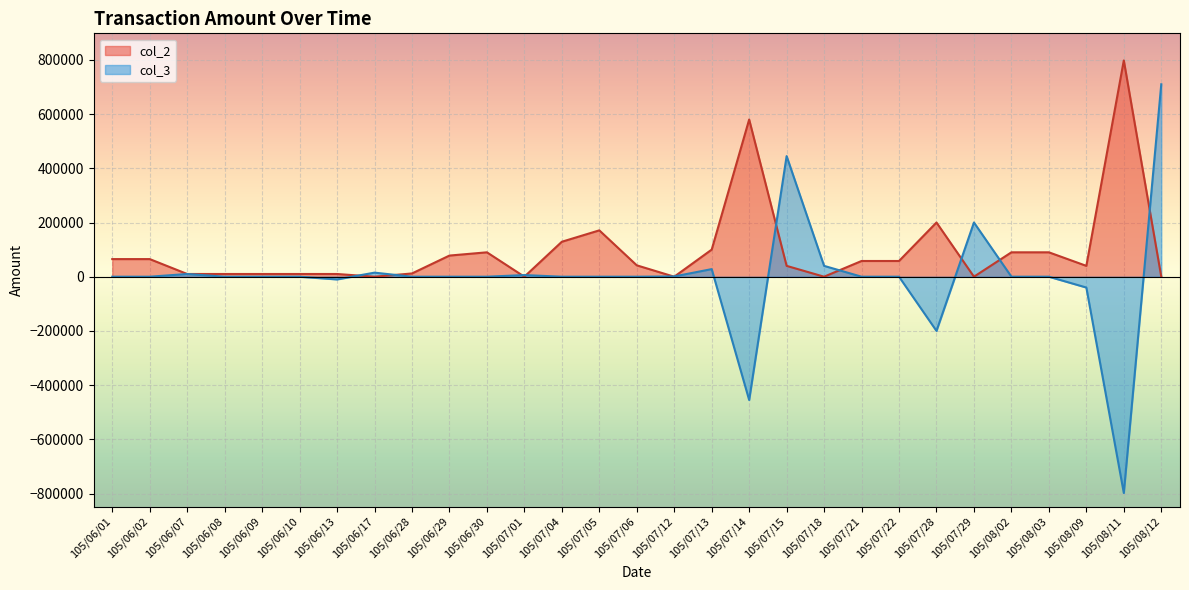

List the series in order of their peak value, lowest first.

col_3, col_2